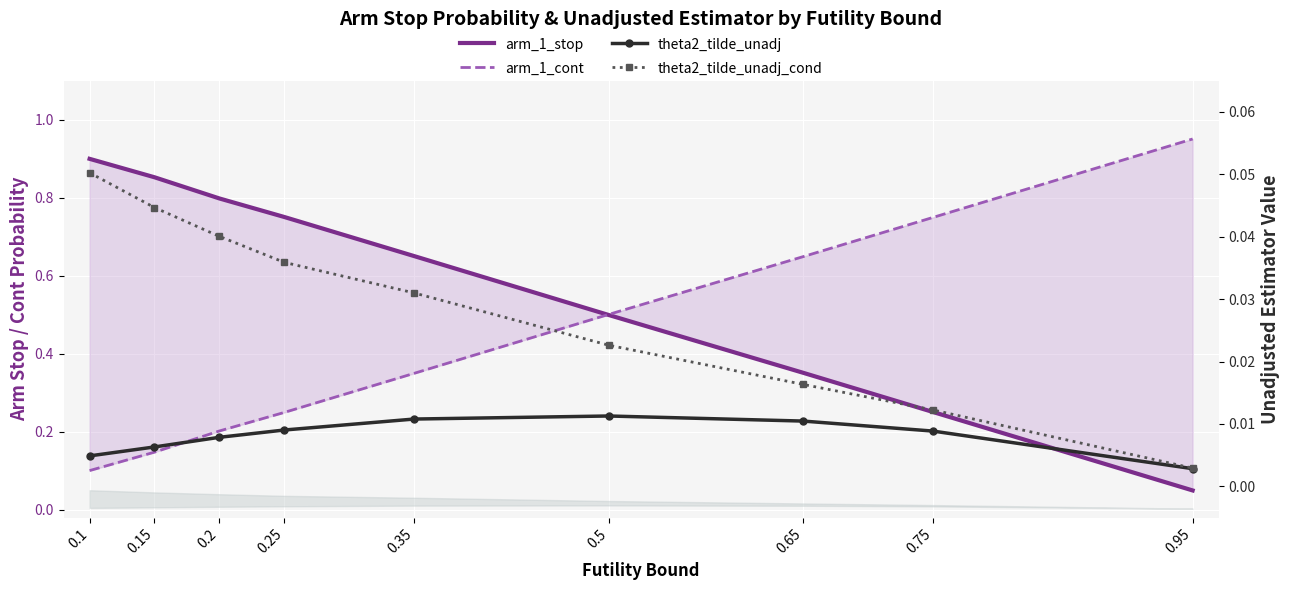

How many lines are shown in the chart?

4